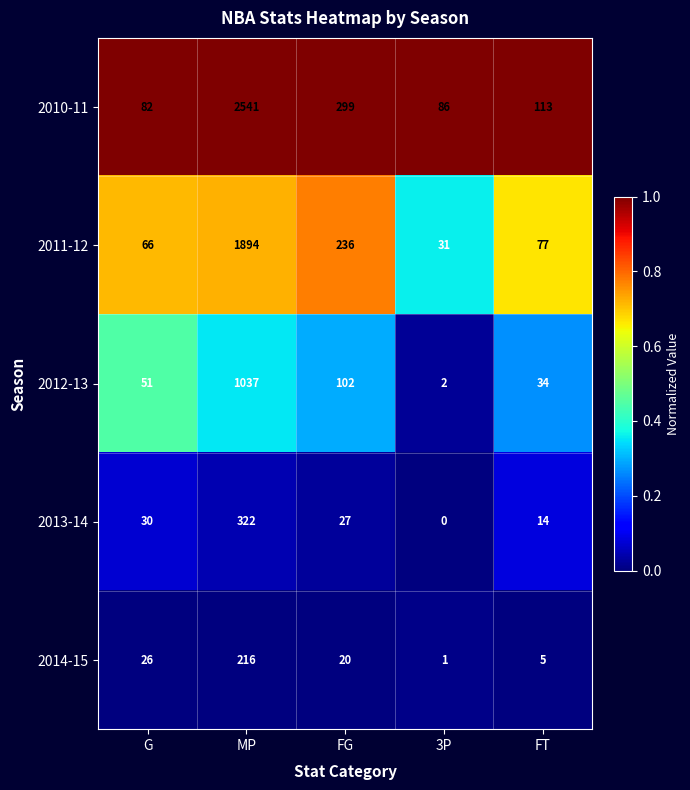

Which label corresponds to the largest value in the chart?

MP